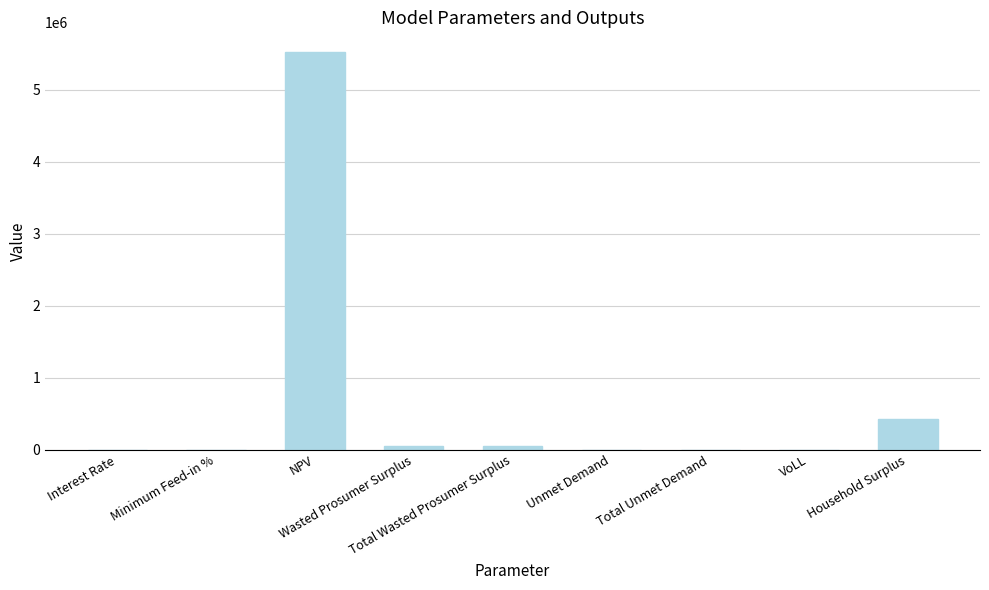

What is the label of the 2nd bar from the right?

VoLL